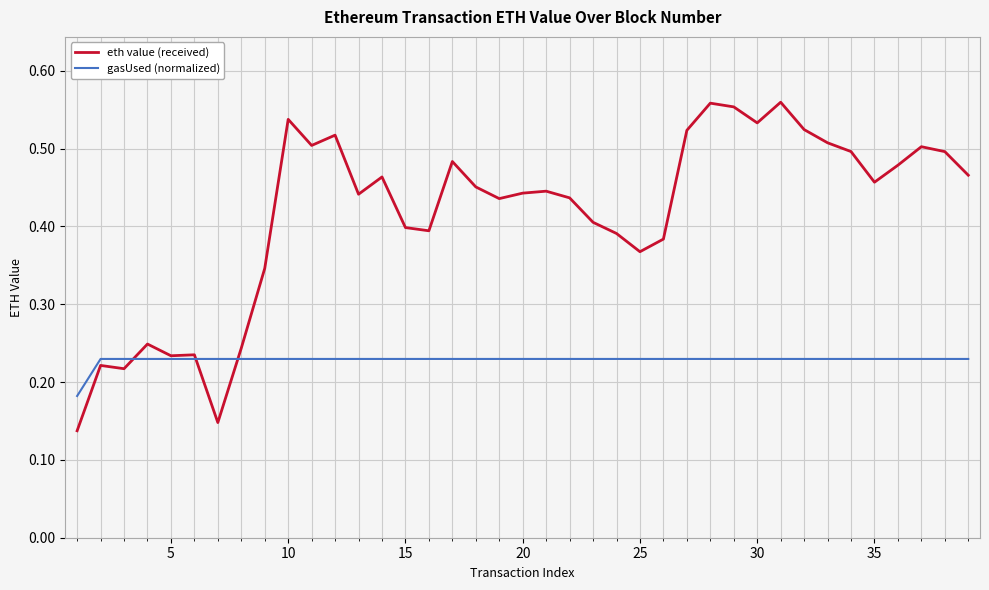

Which series has the largest total across all categories?

eth value (received)